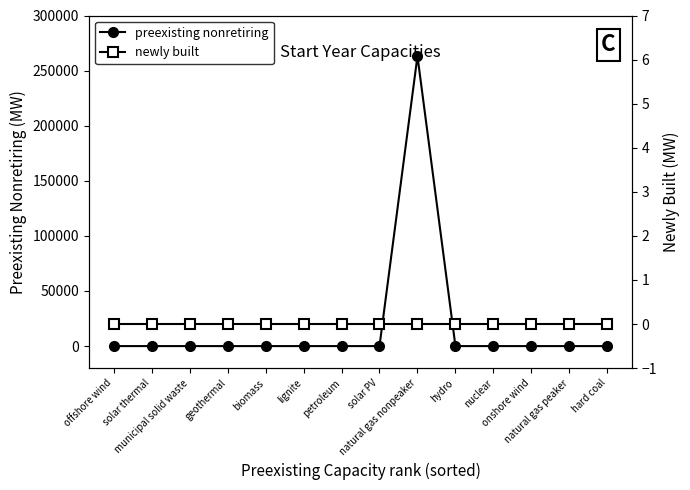

Does the chart have visible grid lines?

No